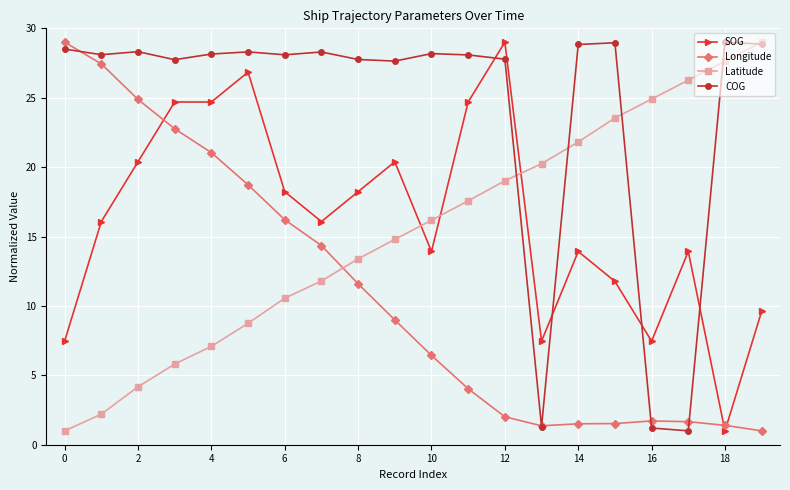

What is the highest value of the Longitude series?

29.0